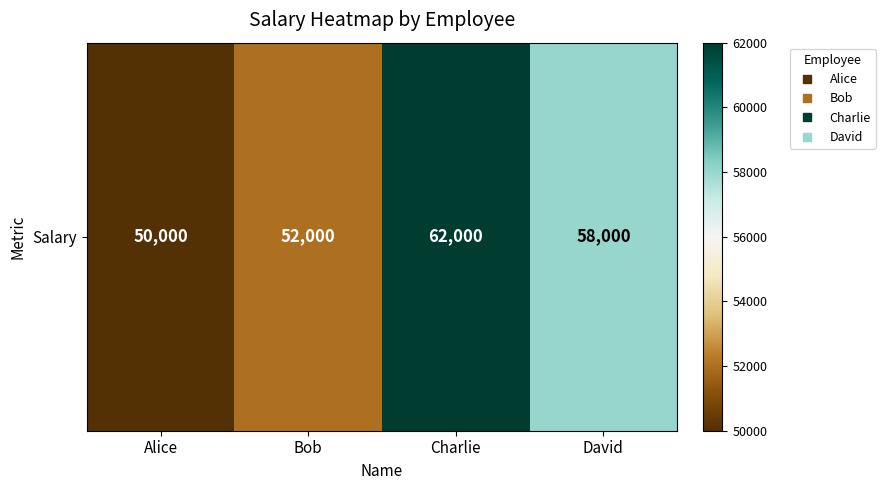

Reading left to right, list all the values displayed in this chart.

50000	52000	62000	58000